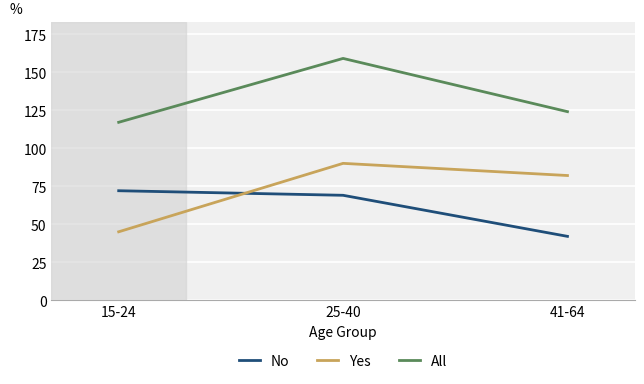

The value of All at 25-40 is 159. True or false?

True